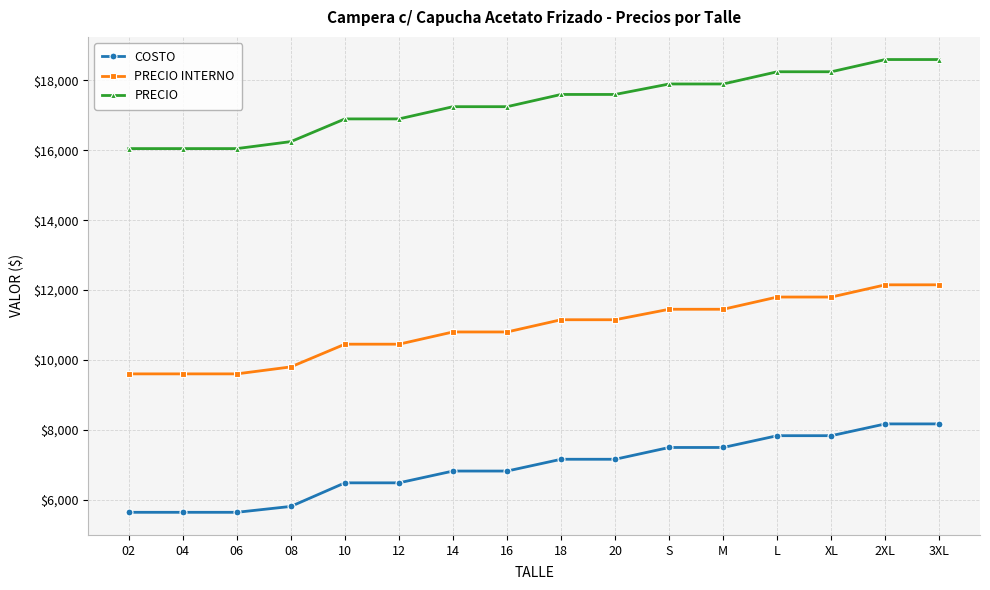

At which label does COSTO first exceed 7155?

18